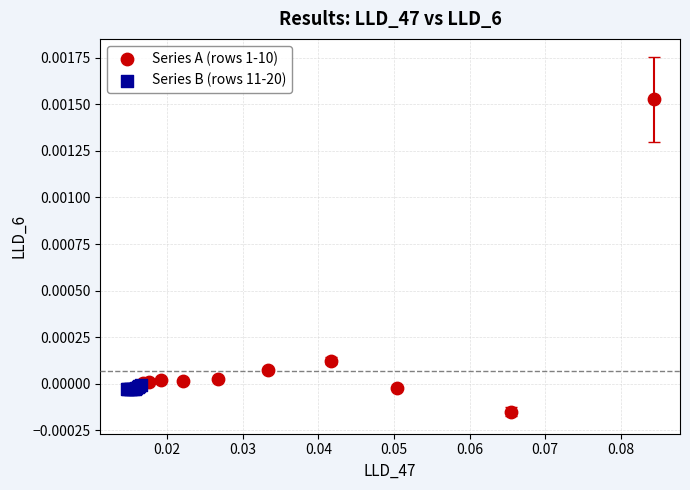

What are all the series names shown in the legend?

Series A (rows 1-10), Series B (rows 11-20)